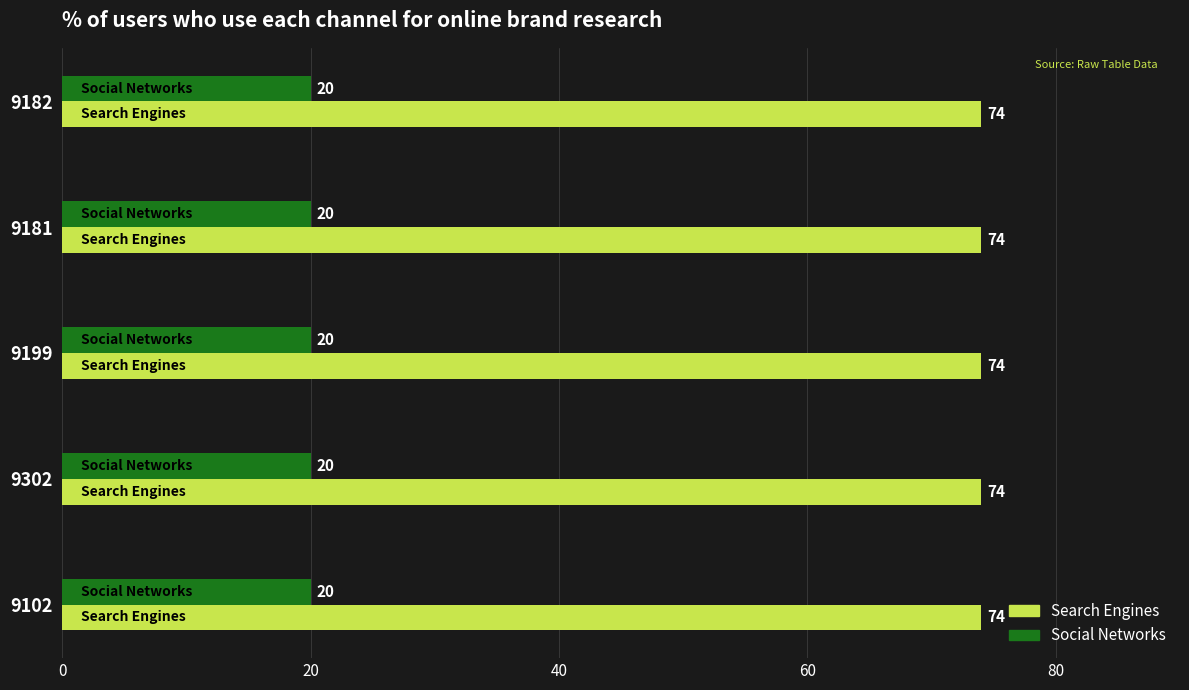

What is the sum of all Social Networks values?

100